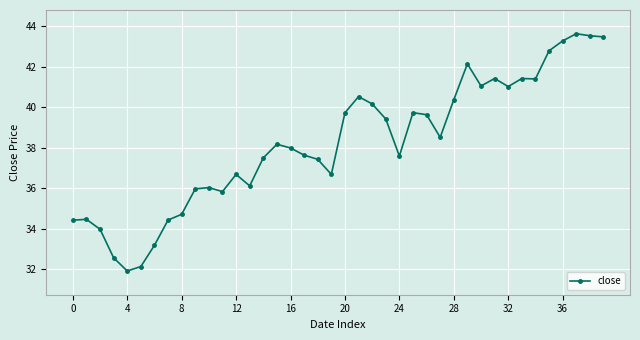

What is the difference between the maximum and minimum values?

11.7